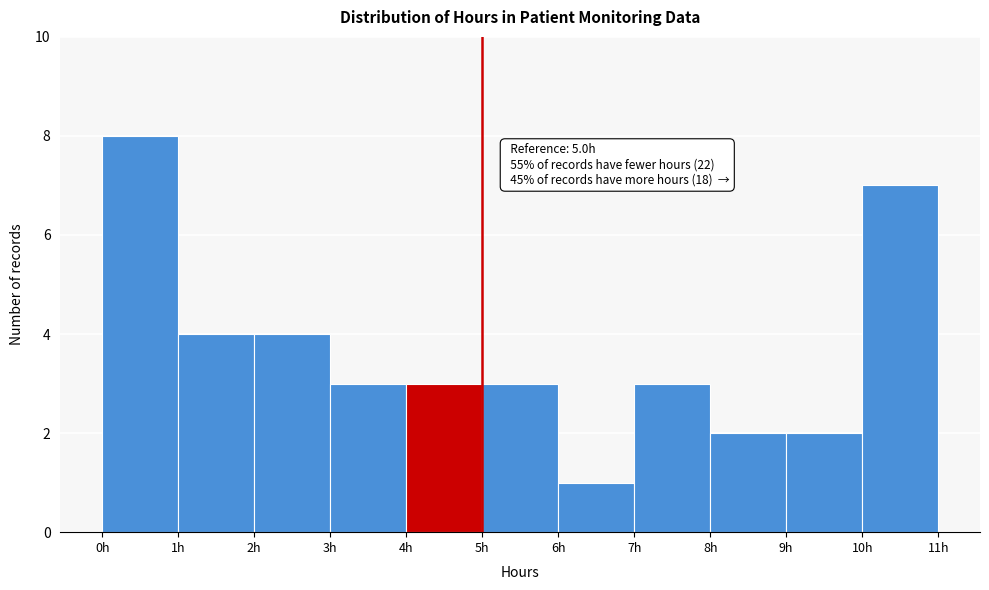

Which range on the x-axis has the tallest bar?

0 to 1